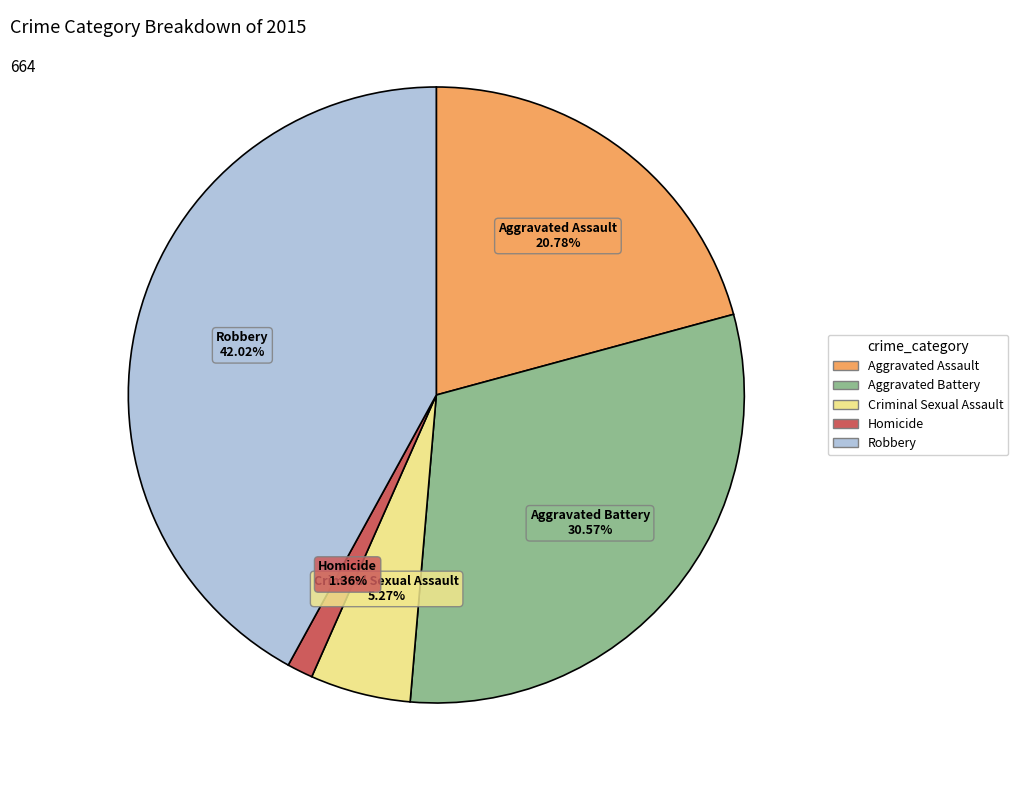

Do Criminal Sexual Assault and Aggravated Battery together represent more than half of the pie?

No